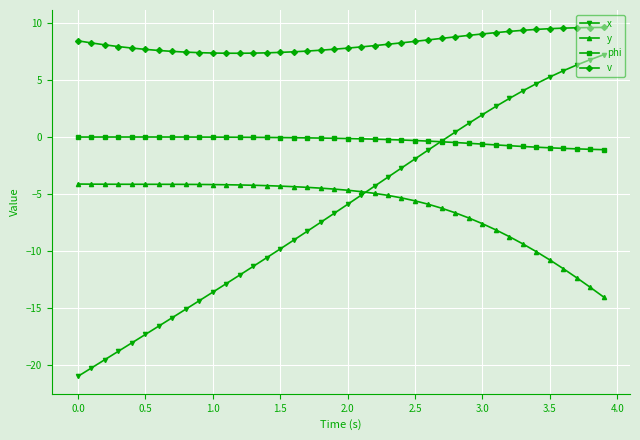

True or false: x has more than 0 interior local peaks.

False